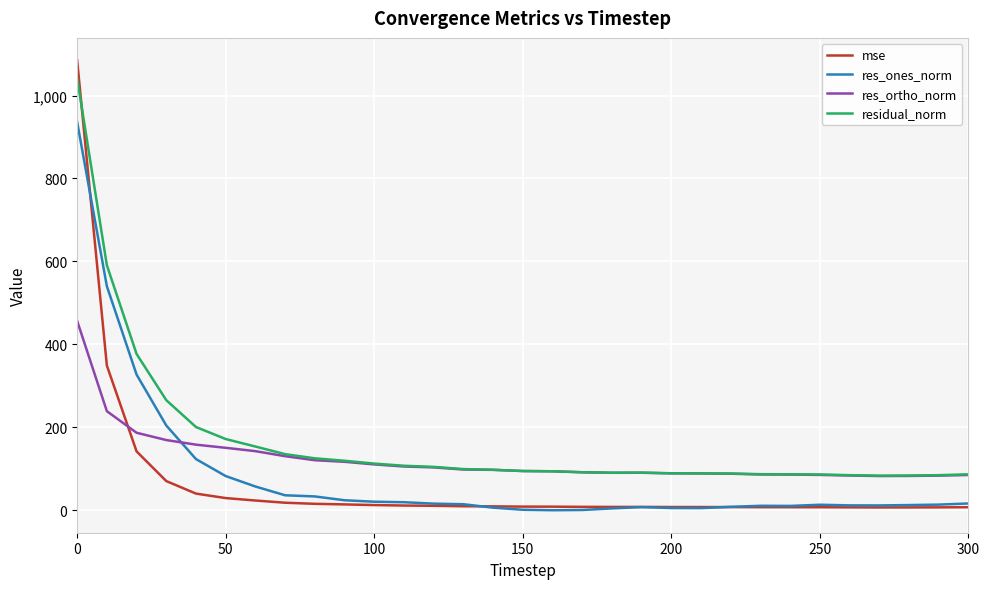

Which series has the largest range (max minus min)?

mse